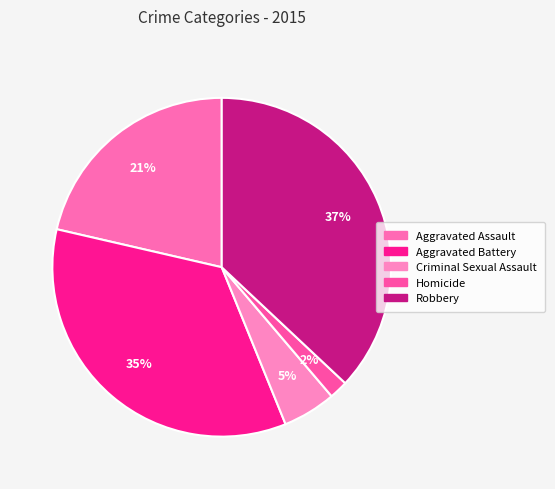

Does any single category account for the majority?

No